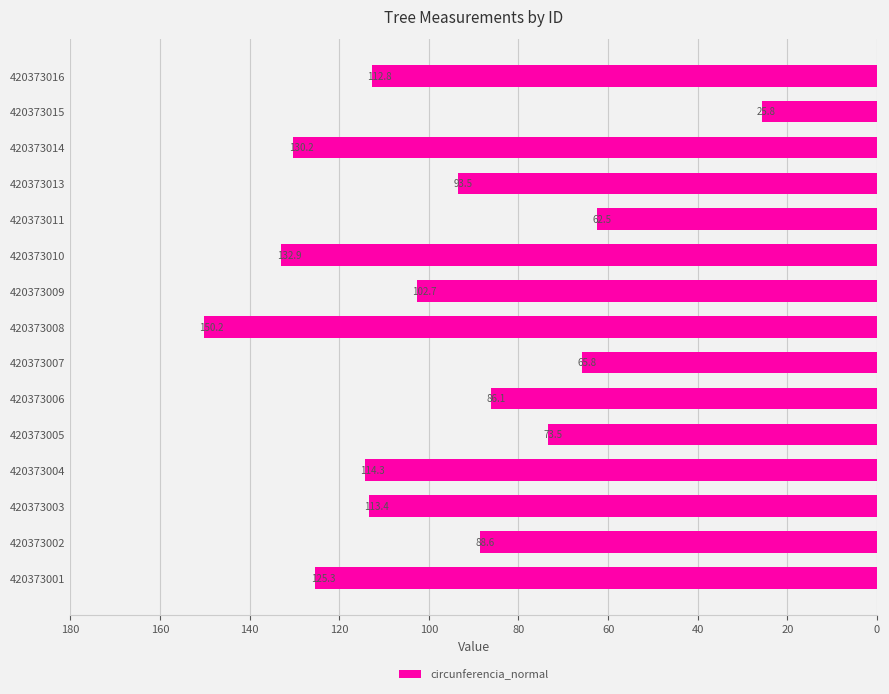

What is the approximate value at 420373009?

102.7